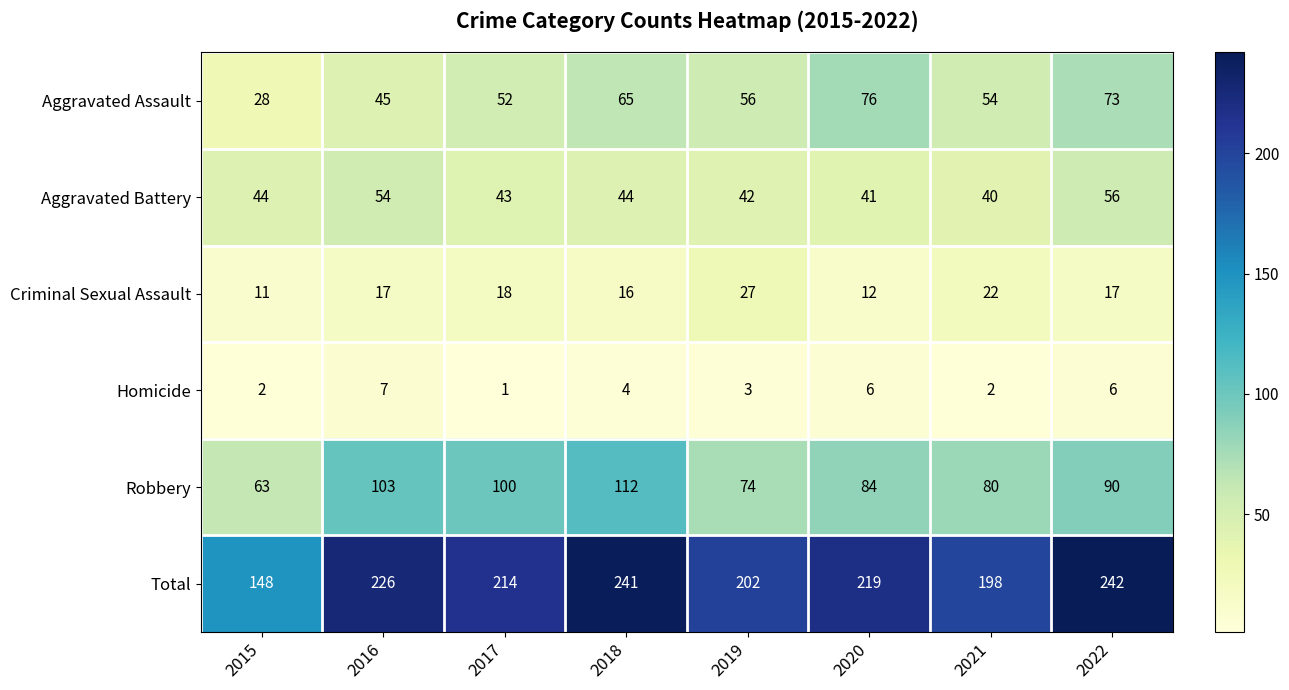

Which series has the largest total across all categories?

Total